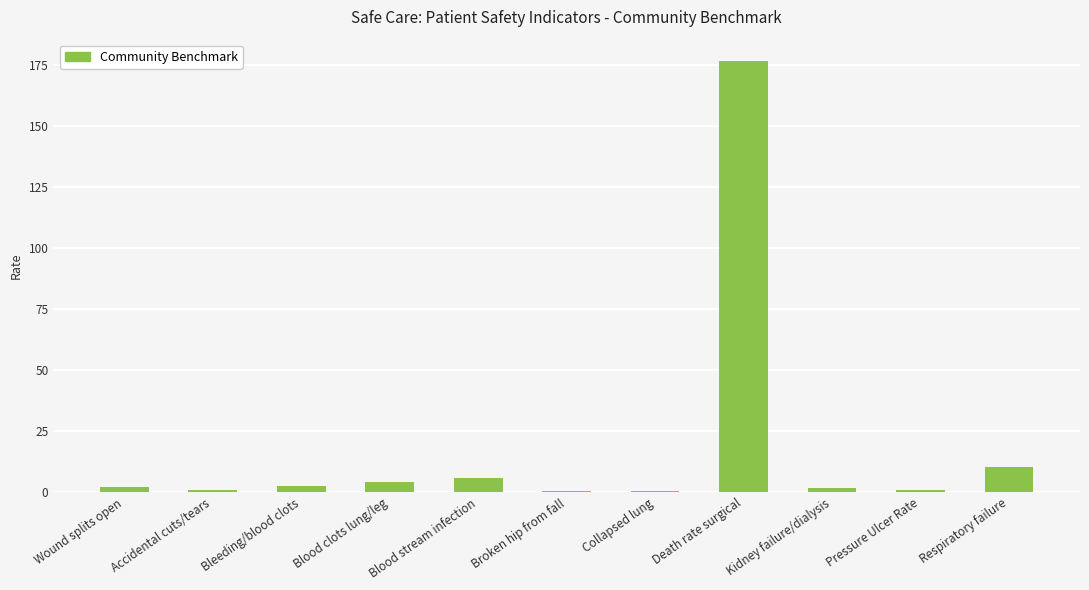

What is the greatest value displayed?

176.6